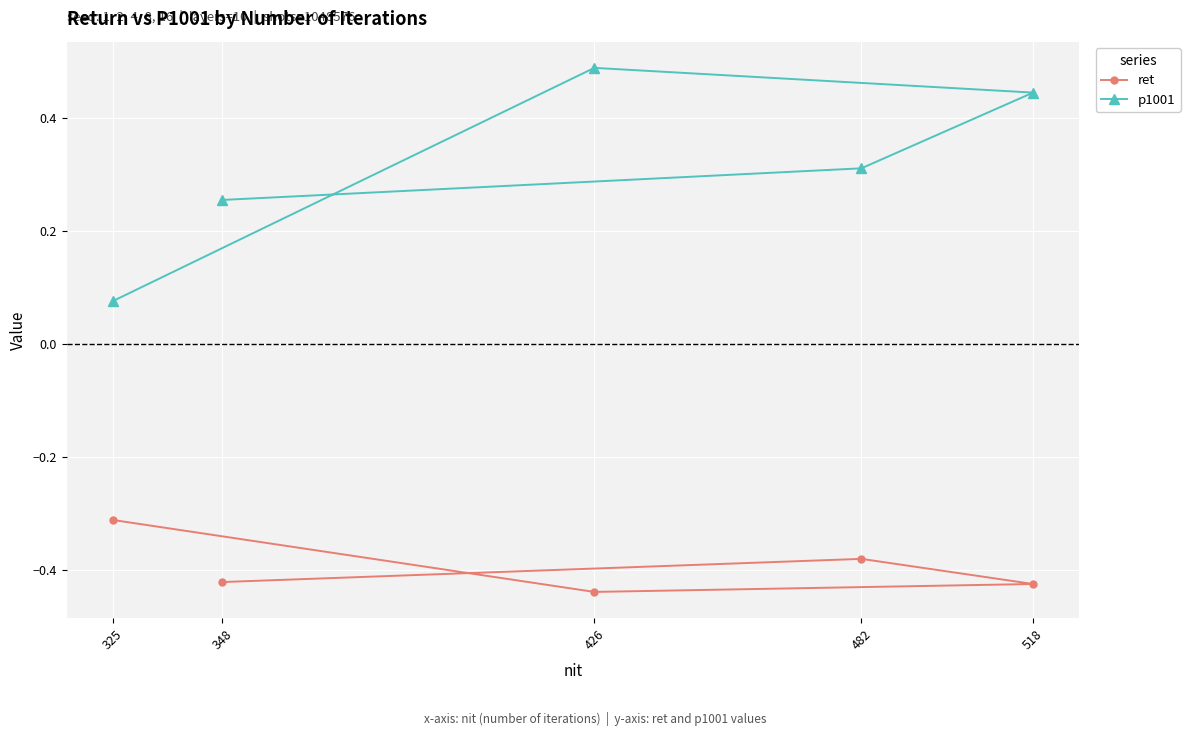

Which category has the lowest value in the ret series?

426